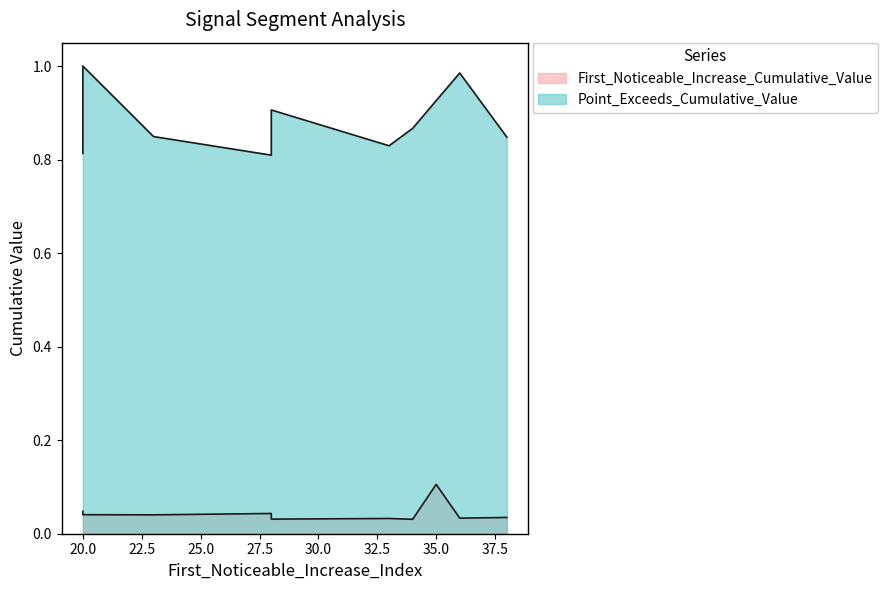

The First_Noticeable_Increase_Cumulative_Value series shows 0.1 at 23. True or false?

False